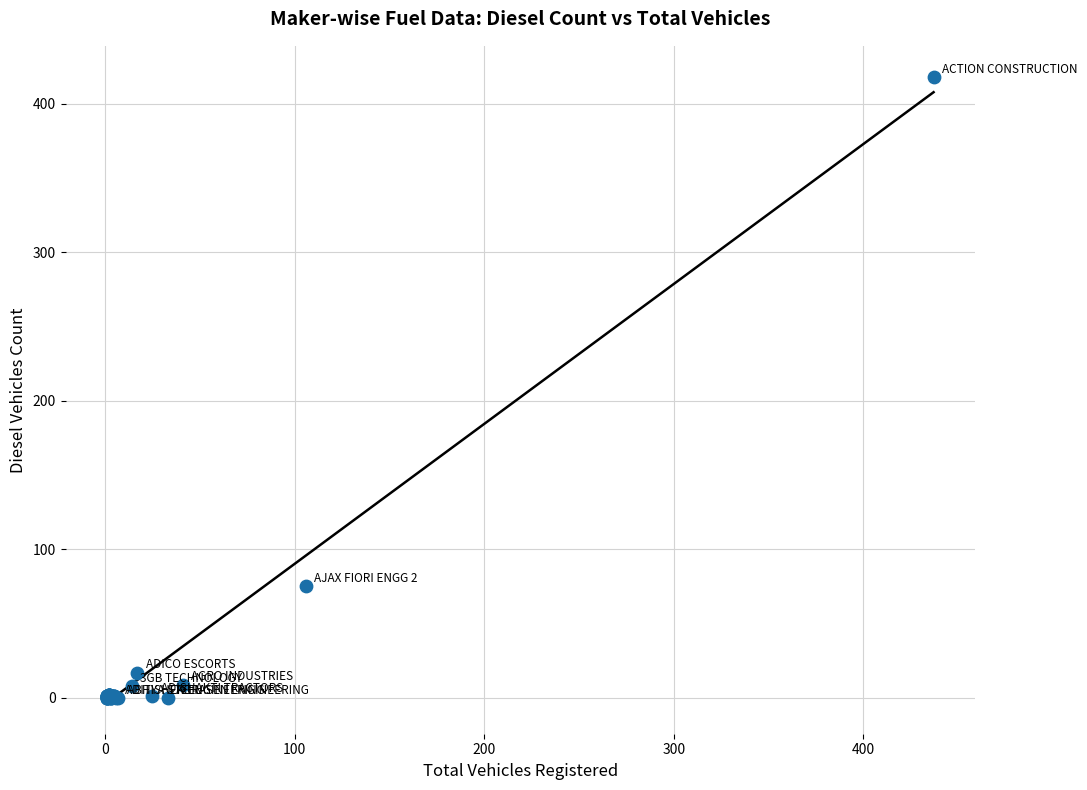

What Y value in the scatter plot is closest to 209?

75